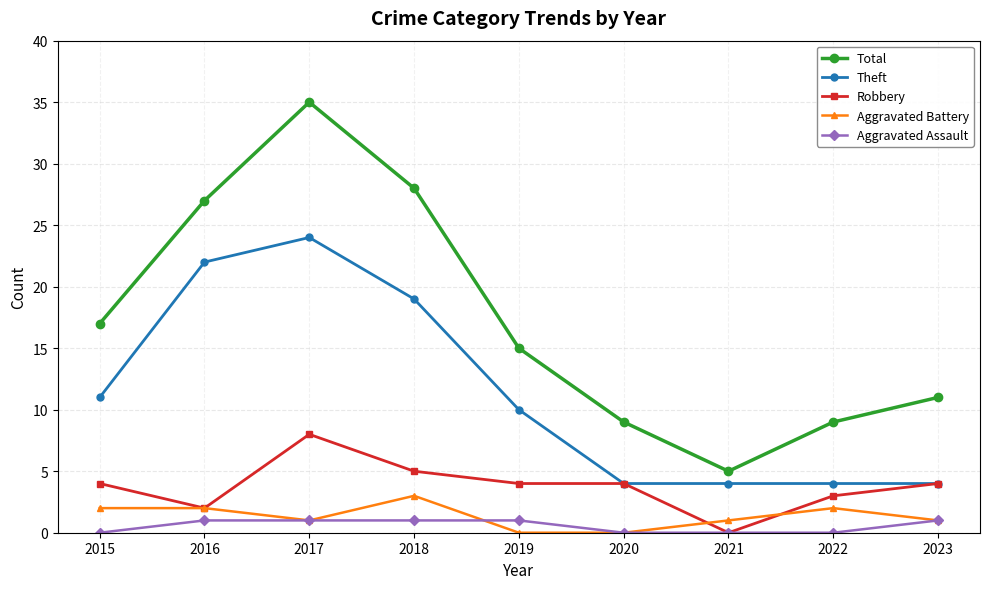

At which category is the sum across all series the highest?

2017